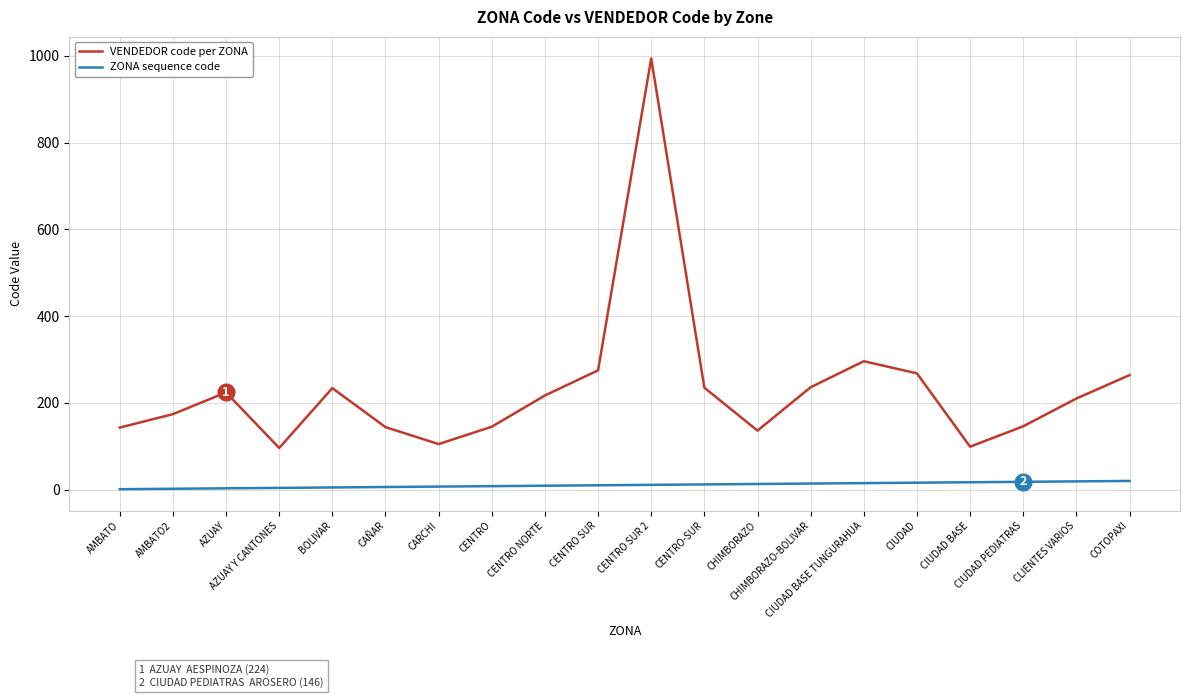

Which series has the widest spread of values?

VENDEDOR code per ZONA